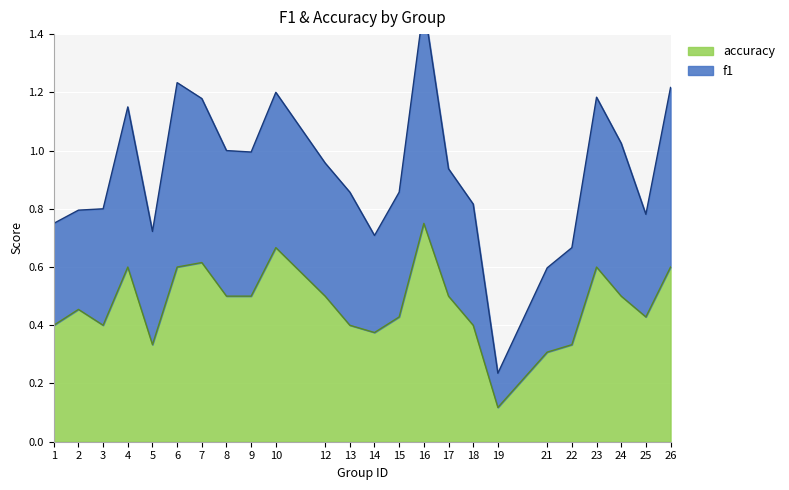

What is the total value across all series at 8?

1.5